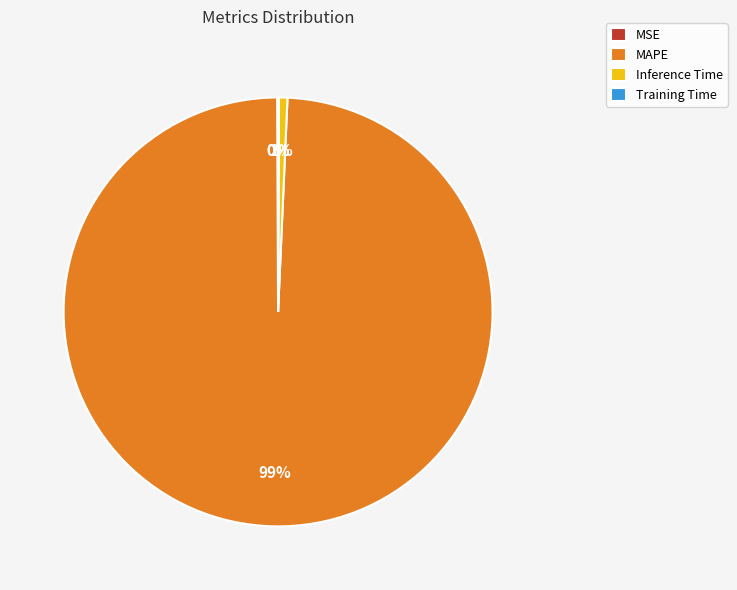

What percentage is the MAPE slice, to the nearest percent?

99%